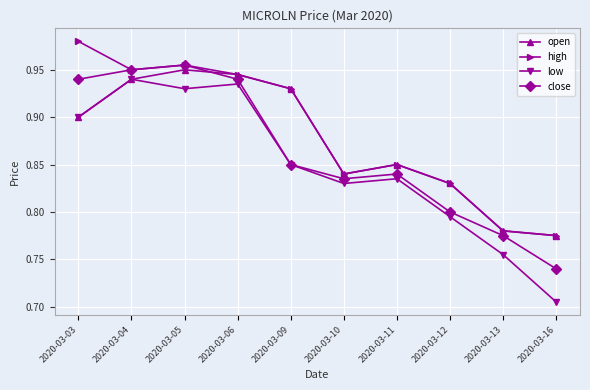

How many lines are shown in the chart?

4